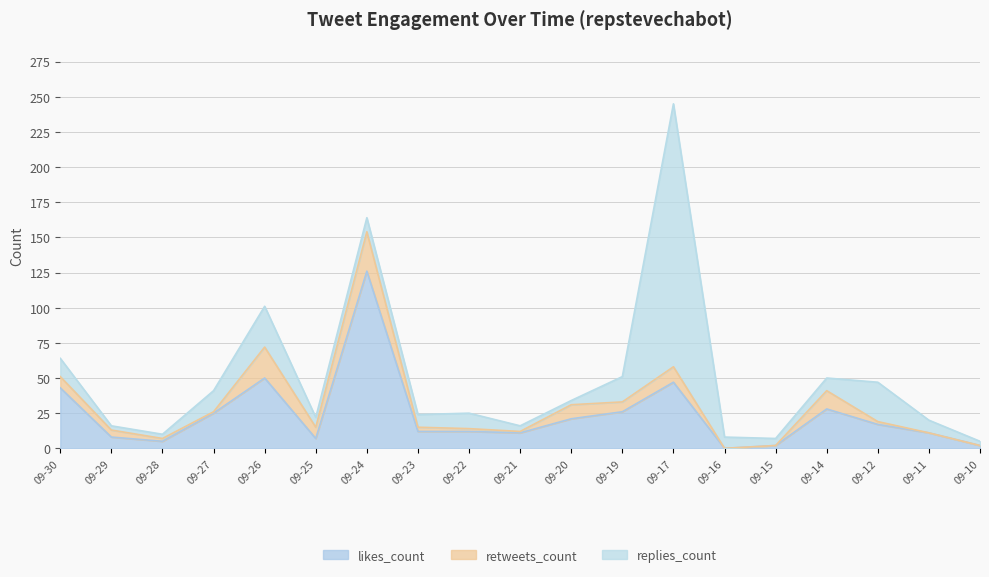

Which series ends up on top after the final intersection of likes_count and replies_count?

replies_count